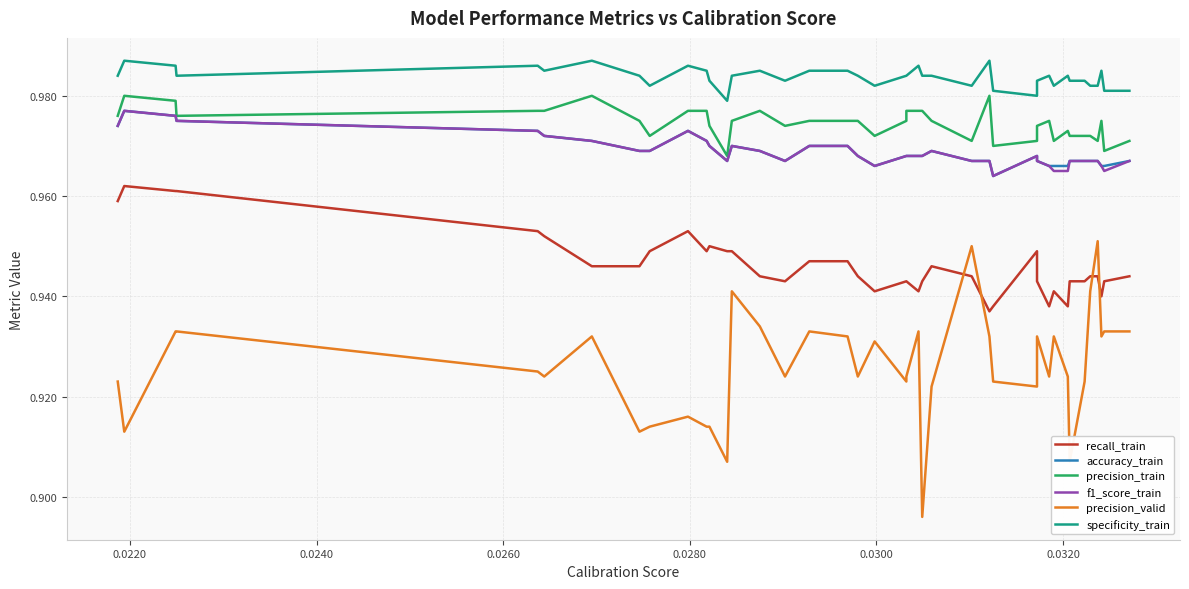

What are all the series names shown in the legend?

recall_train, accuracy_train, precision_train, f1_score_train, precision_valid, specificity_train